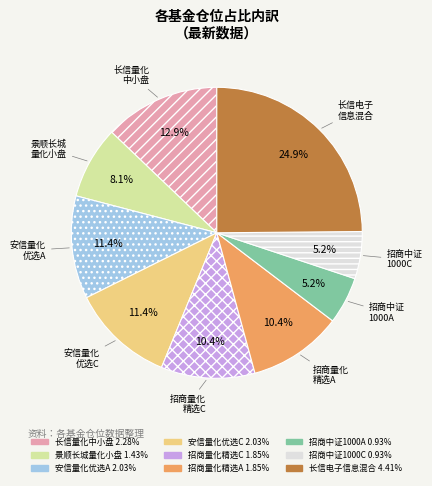

Does 长信电子 信息混合 represent more than half of the total?

No